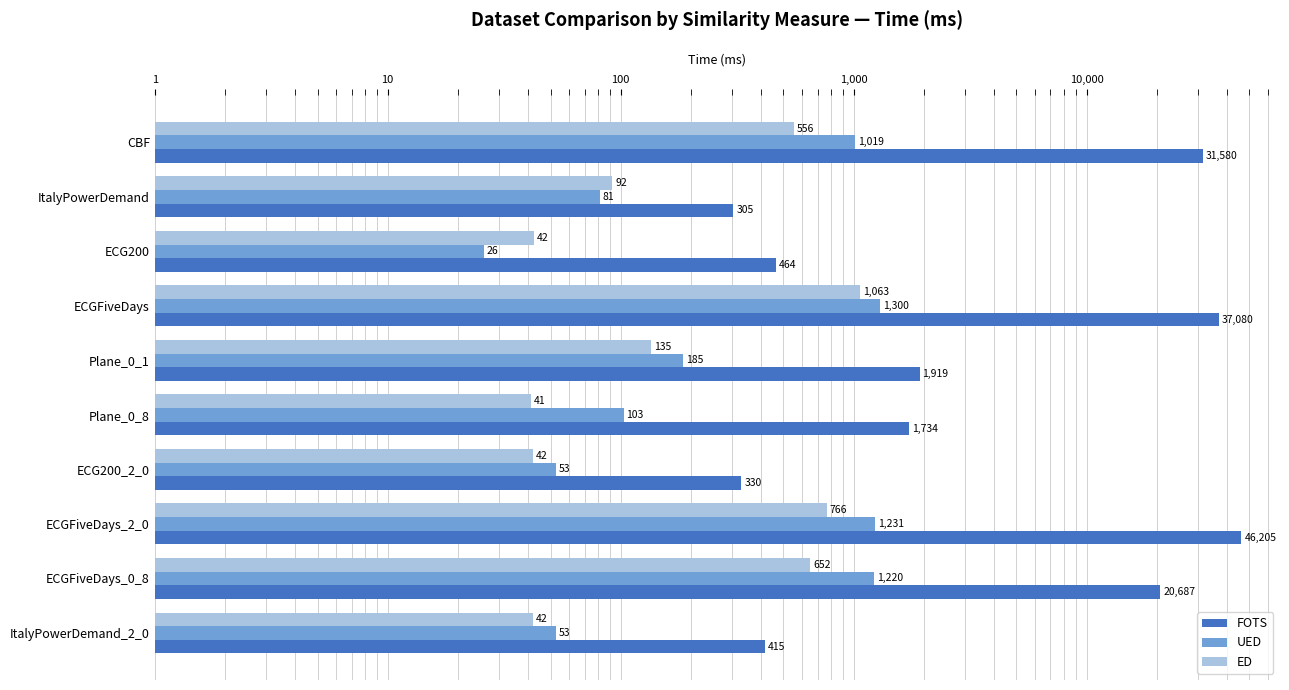

Which series has the largest total across all categories?

FOTS